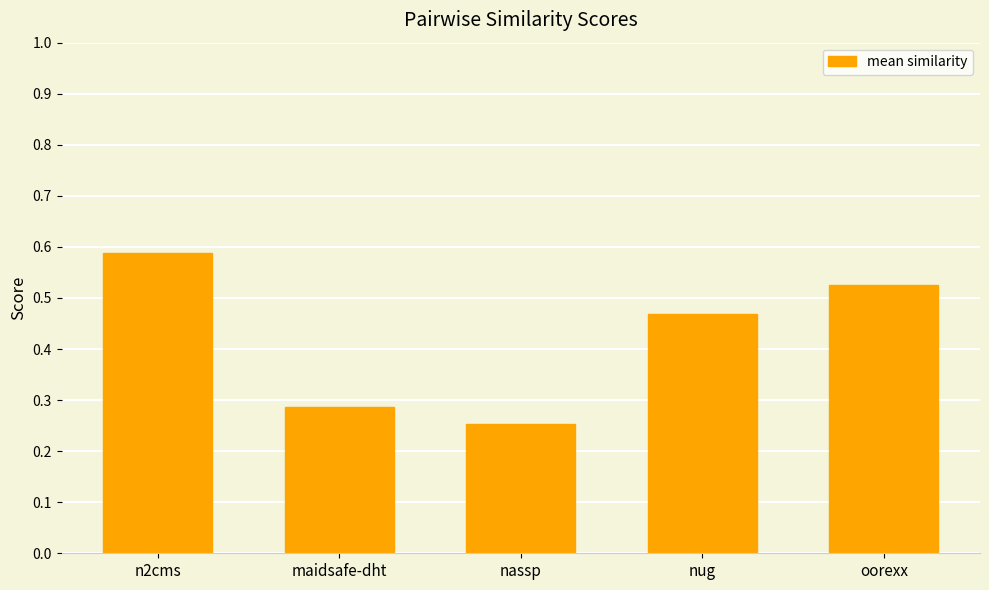

How many values are between 0 and 1?

5